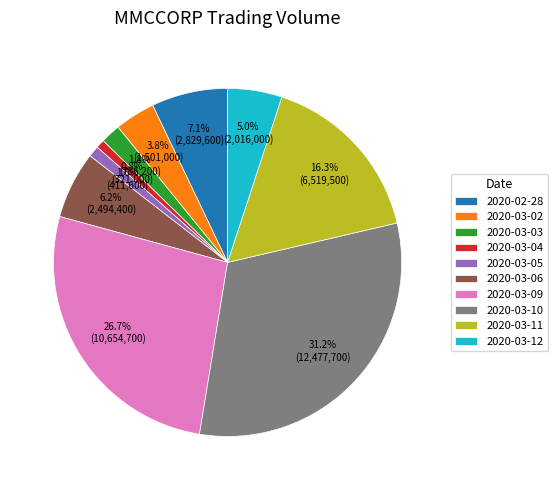

To the nearest percent, what percentage of the pie is 2020-03-10?

31%